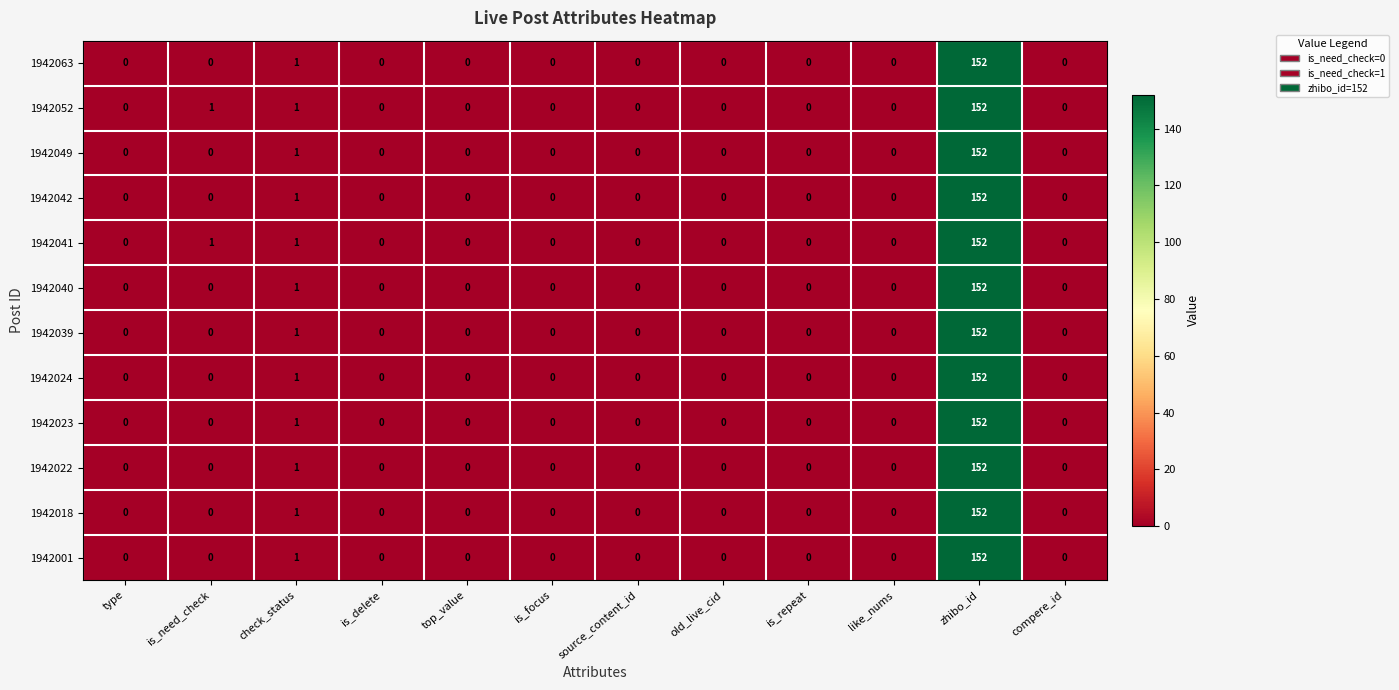

How many distinct data groups are displayed?

12